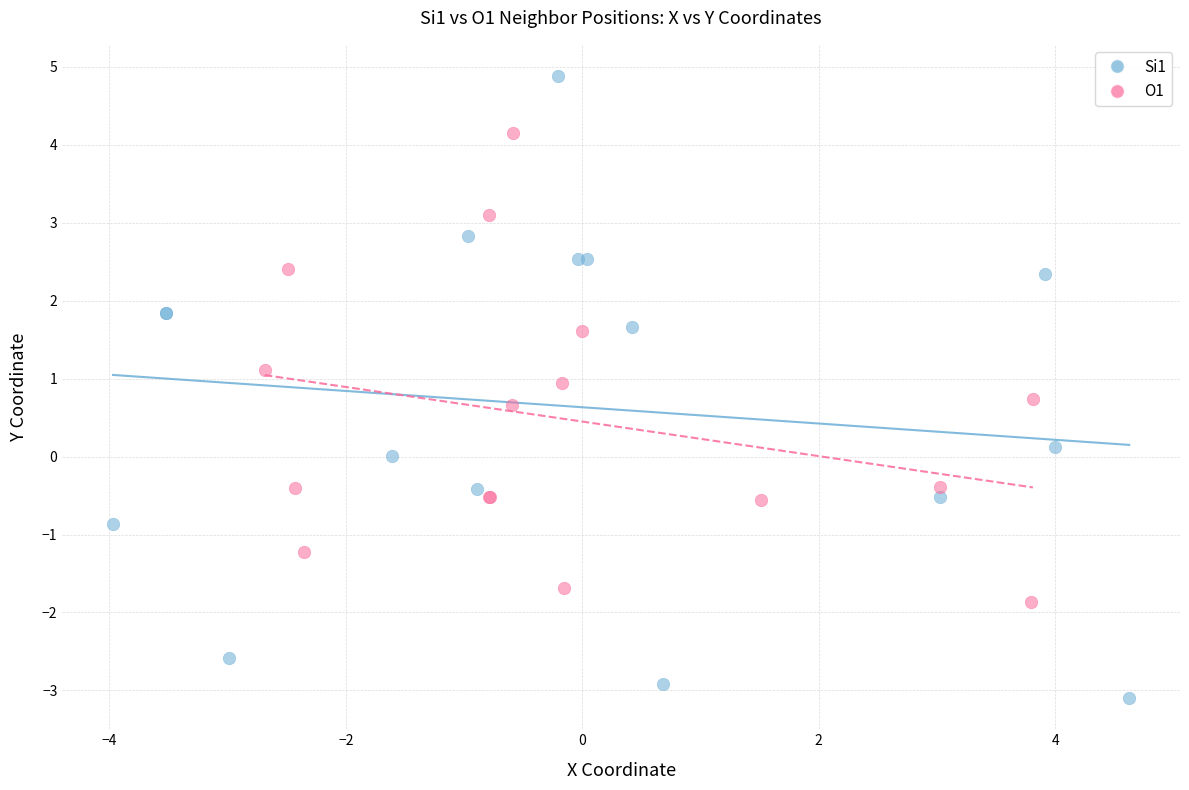

Which series contains the highest Y value?

Si1